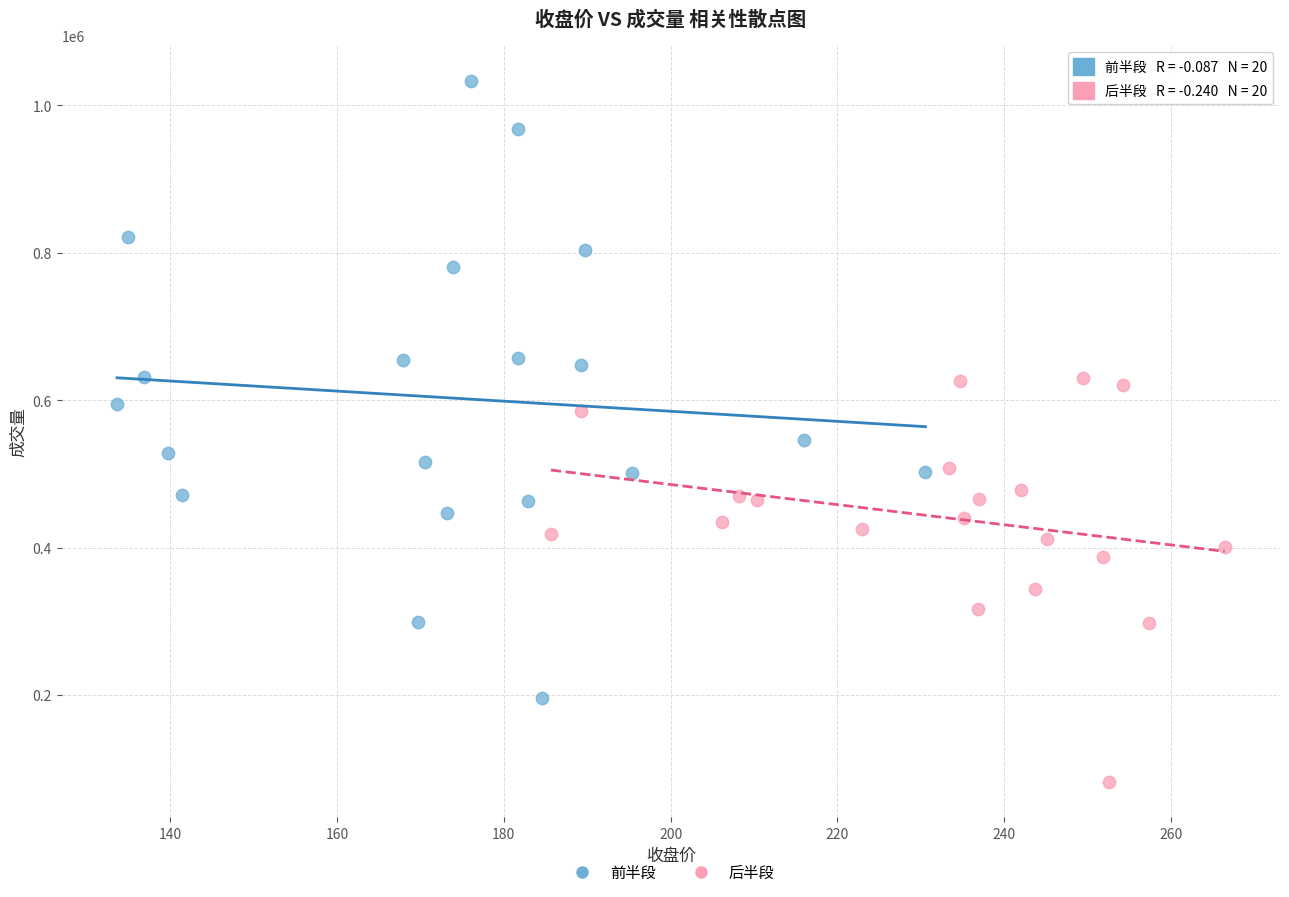

Which series reaches the minimum Y coordinate?

后半段